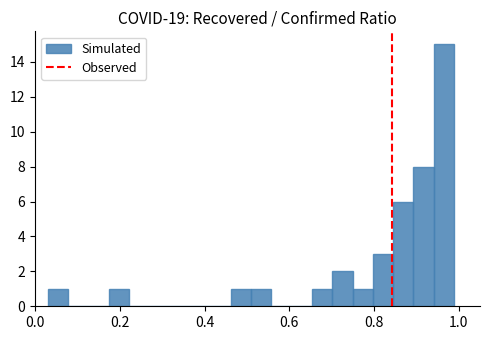

Read against the x-axis, roughly where is the centre of the tallest bar?

0.96